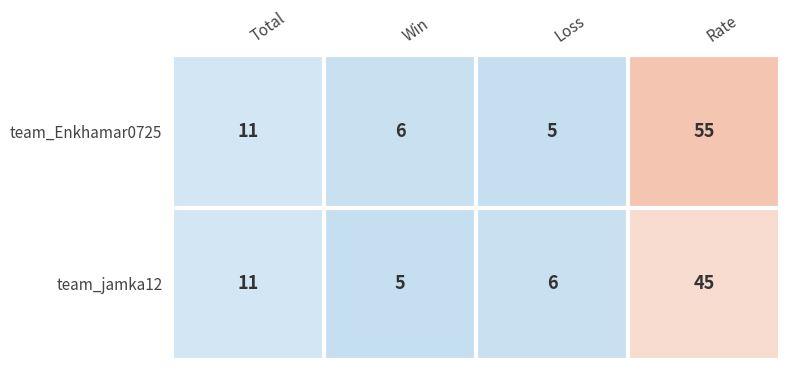

Which category has the highest value across all series?

Rate